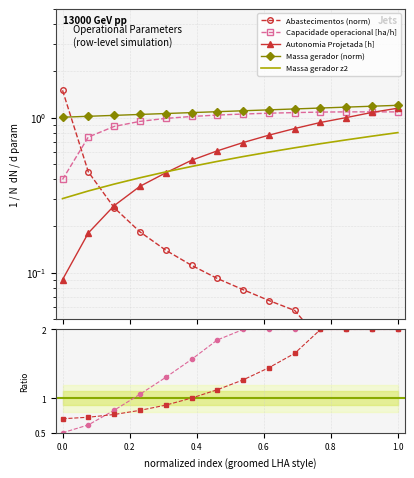

What is the spread (max minus min) of values at 0.4?

0.9